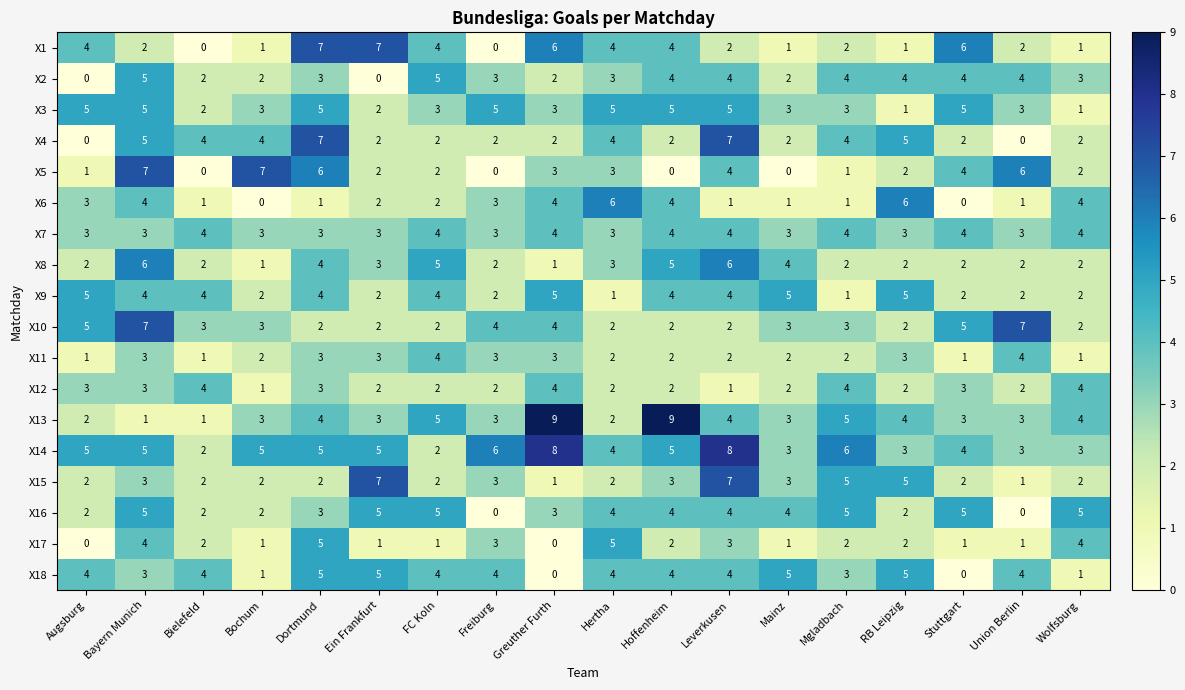

The X4 series shows 3 at Wolfsburg. True or false?

False